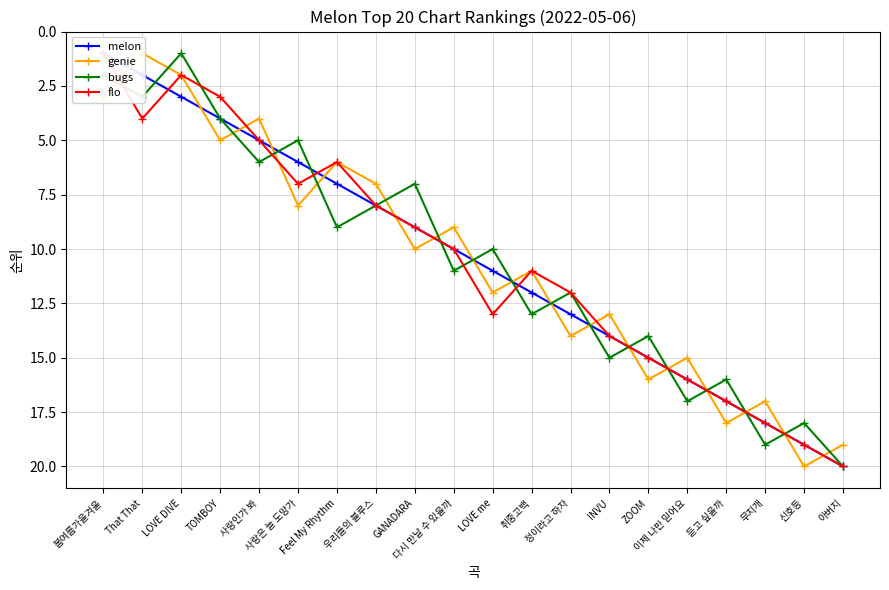

Which series ends up on top after the final intersection of bugs and flo?

flo